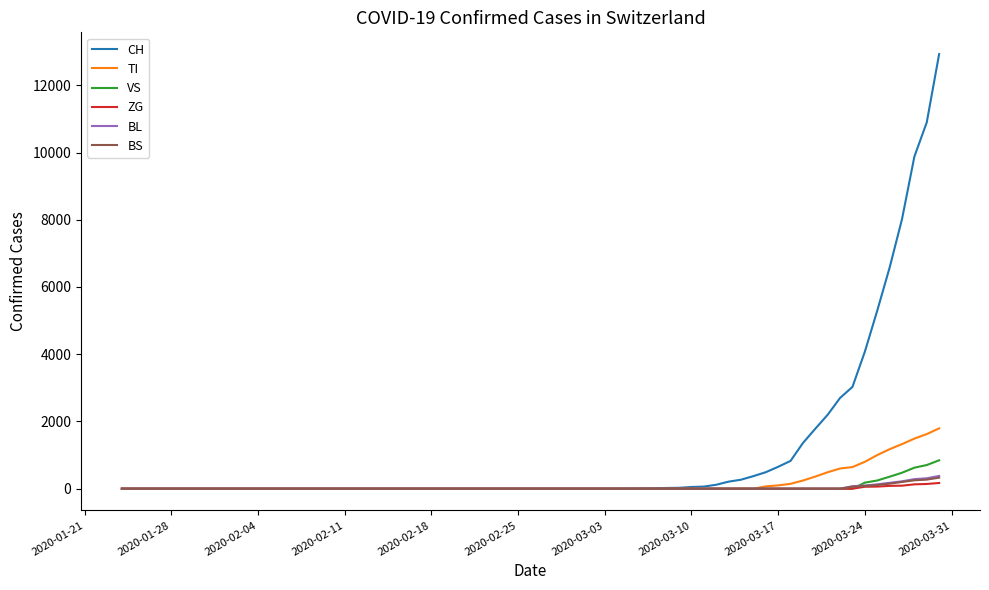

Which series has the largest total across all categories?

CH